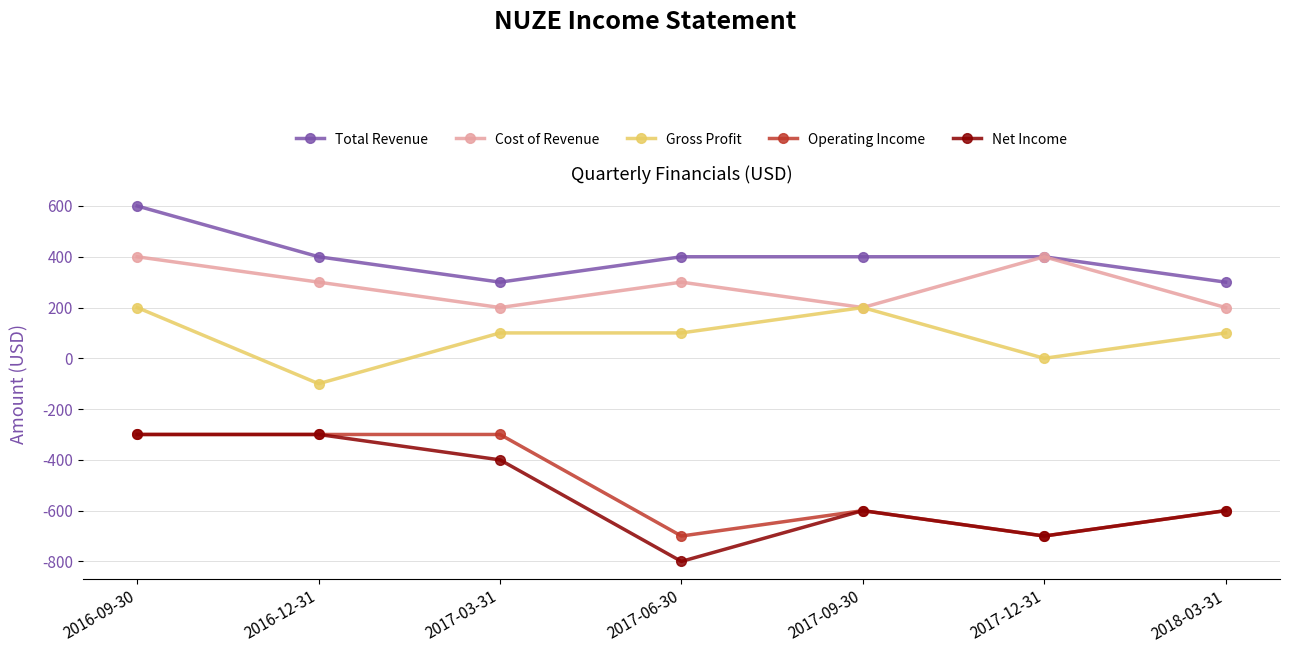

Which series has the largest total across all categories?

Total Revenue